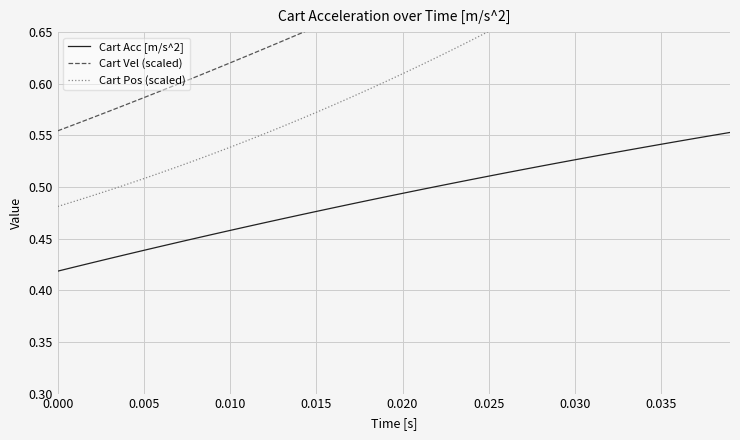

How many Cart Vel (scaled) values are between 0 and 1?

40